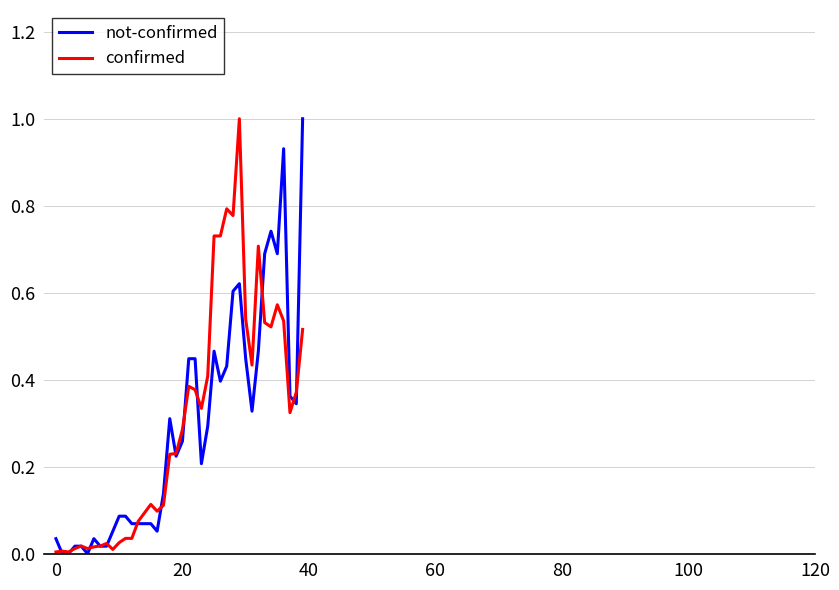

Which series has the largest total across all categories?

confirmed